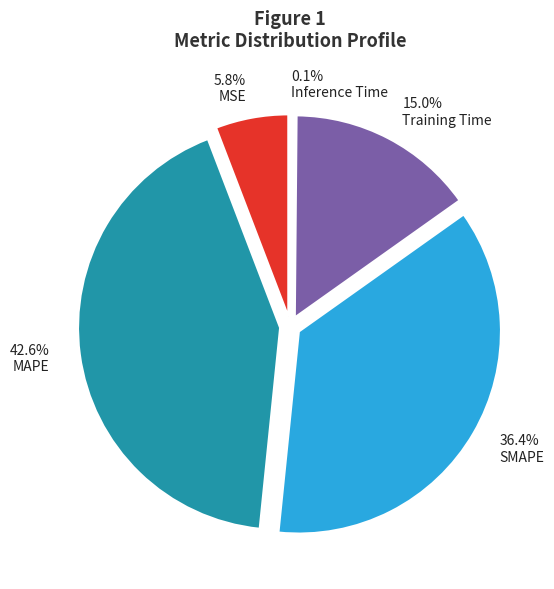

To the nearest percent, what portion does MAPE represent?

43%